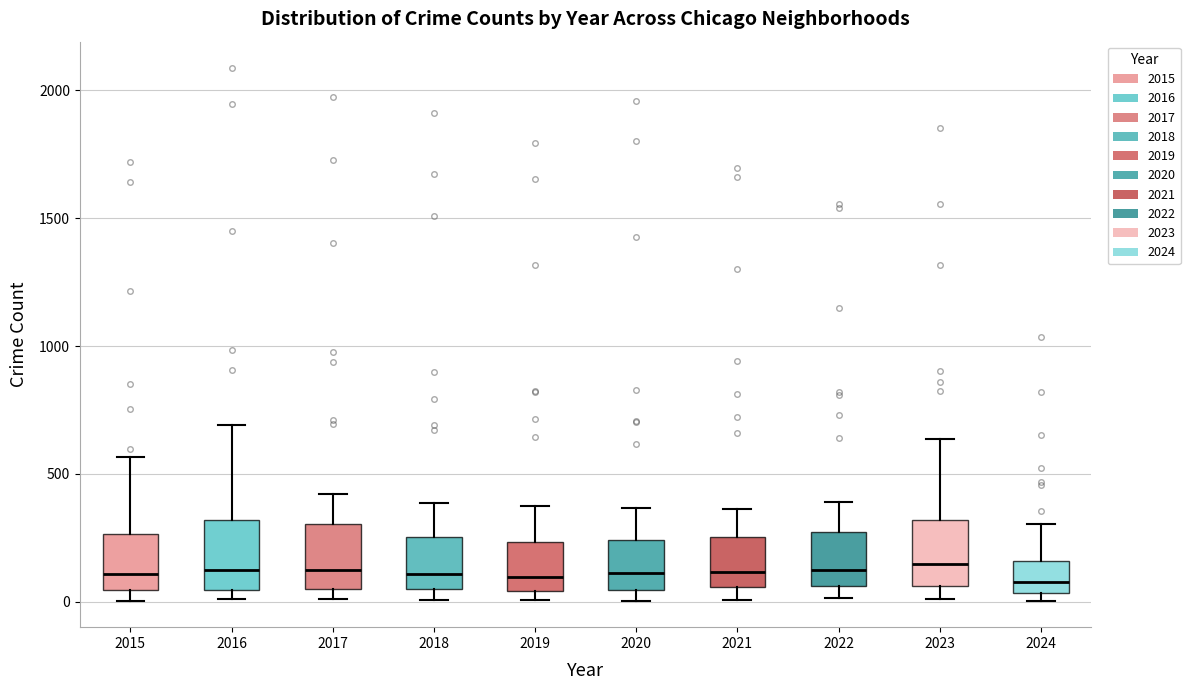

Reading left to right, transcribe this box plot: for each box, give where its median line is, the range the box spans, and where its two whiskers end, as read against the y-axis. The values are not printed on the chart, so give them approximately, as read against the axis.

2015: median 100, box 50 to 250, whiskers 0 to 550
2016: median 150, box 50 to 300, whiskers 0 to 700
2017: median 100, box 50 to 300, whiskers 0 to 400
2018: median 100, box 50 to 250, whiskers 0 to 400
2019: median 100, box 50 to 250, whiskers 0 to 400
2020: median 100, box 50 to 250, whiskers 0 to 350
2021: median 100, box 50 to 250, whiskers 0 to 350
2022: median 100, box 50 to 250, whiskers 0 to 400
2023: median 150, box 50 to 300, whiskers 0 to 650
2024: median 100, box 50 to 150, whiskers 0 to 300